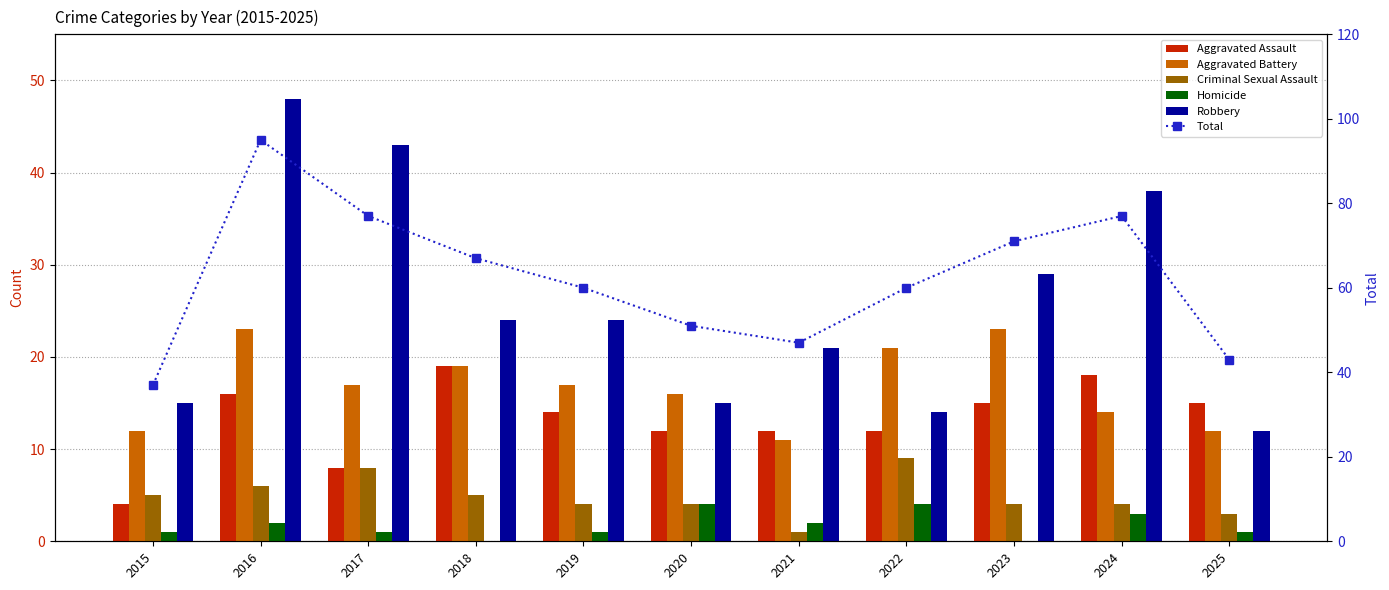

Read the Aggravated Assault value at 2025, to the nearest 10.

20